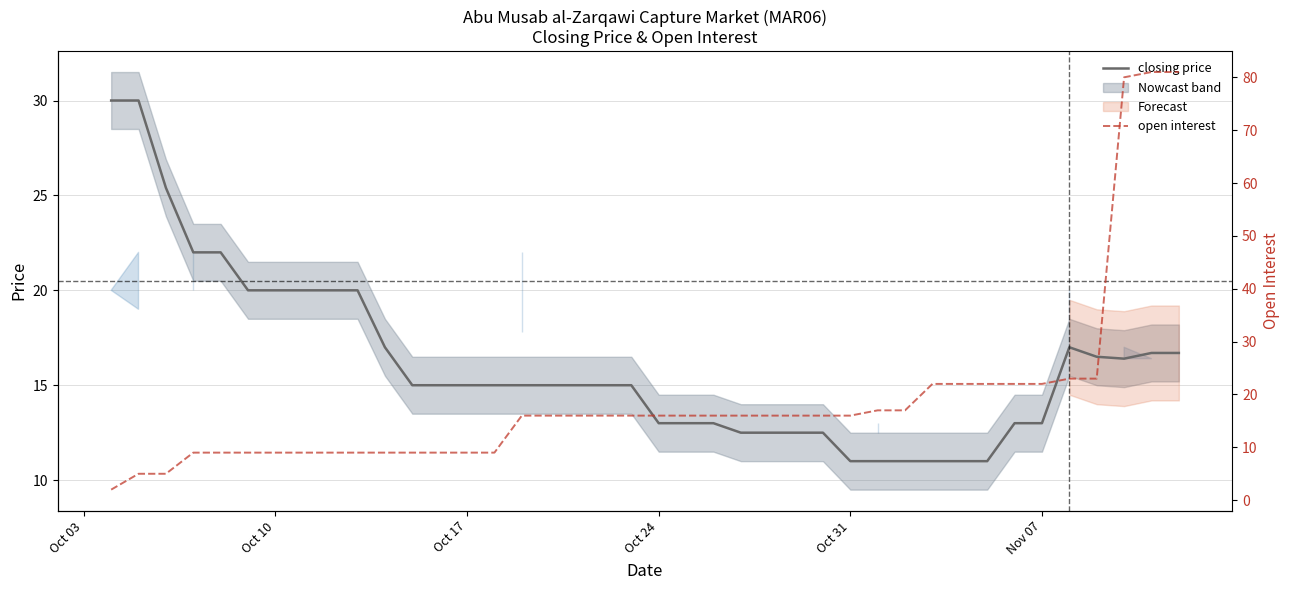

True or false: open interest and closing price intersect in this chart.

True